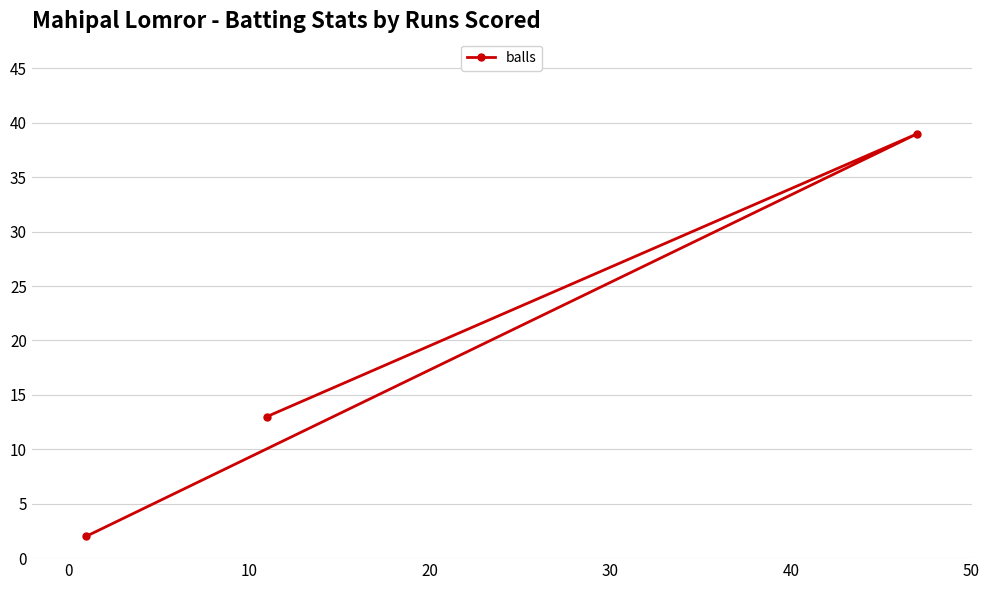

How many data points does each series have?

3